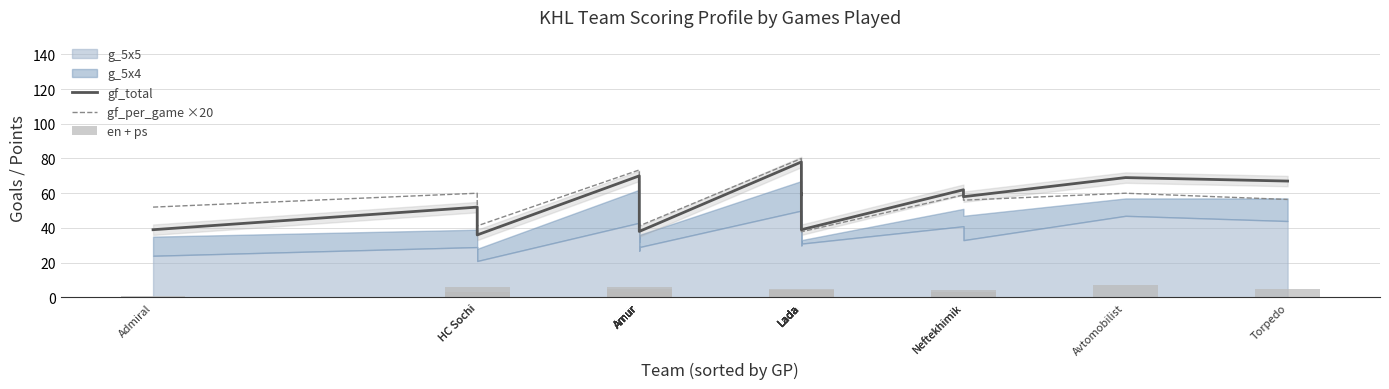

Between Lada and Lada, which series saw the biggest shift?

gf_per_game ×20